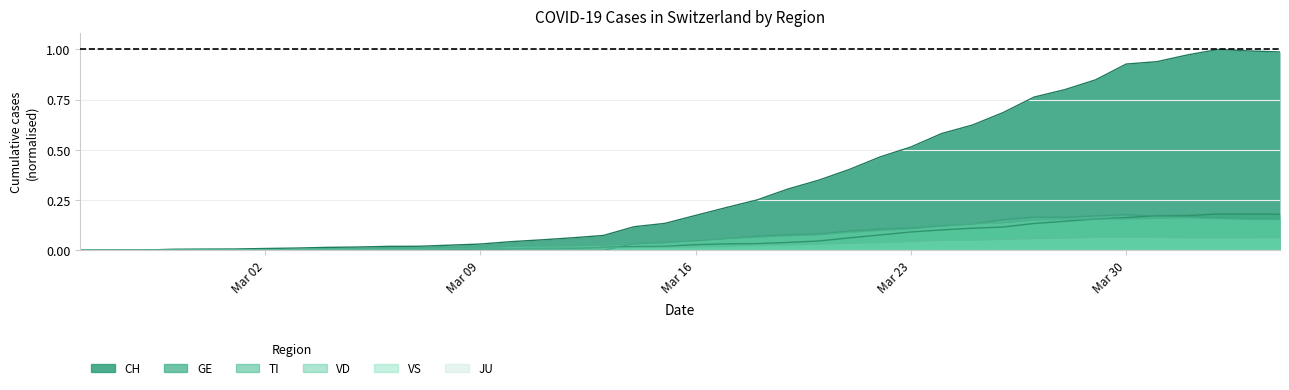

Which category has the lowest value across all series?

2020-02-25